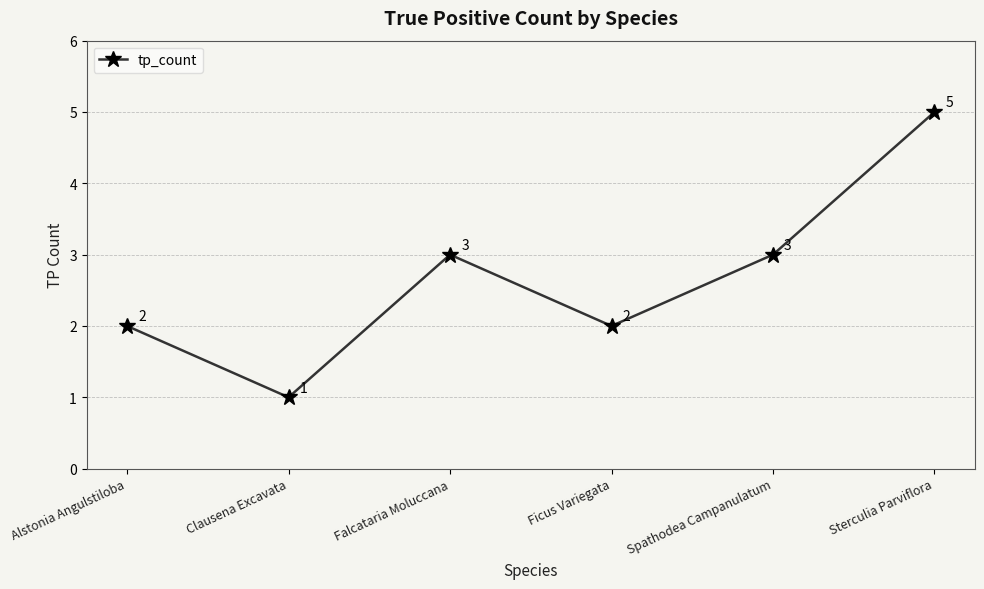

What is the sum of all values?

16